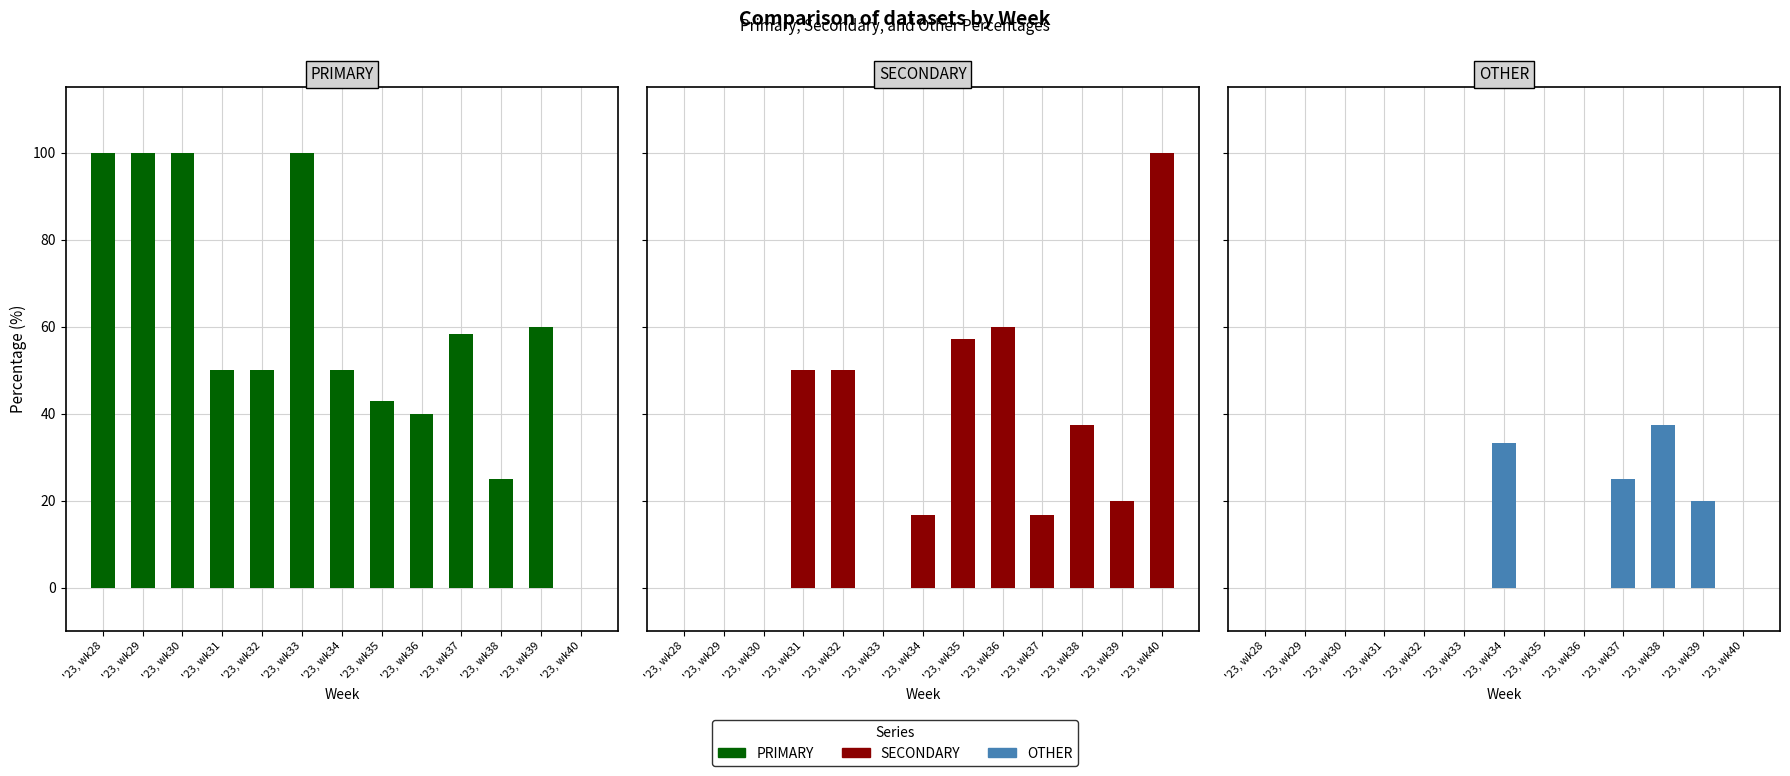

At '23, wk35, list the series in order from smallest to largest.

OTHER, PRIMARY, SECONDARY